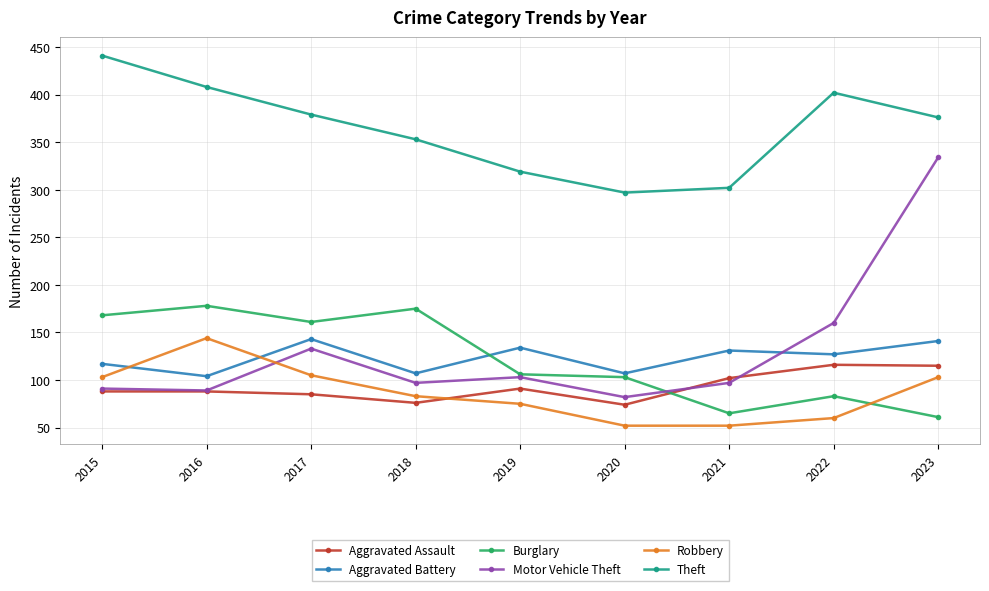

At 2022, list the series in order from largest to smallest.

Theft, Motor Vehicle Theft, Aggravated Battery, Aggravated Assault, Burglary, Robbery